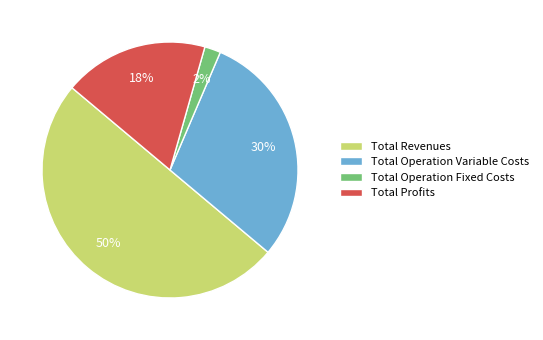

How many segments does this pie chart have?

4